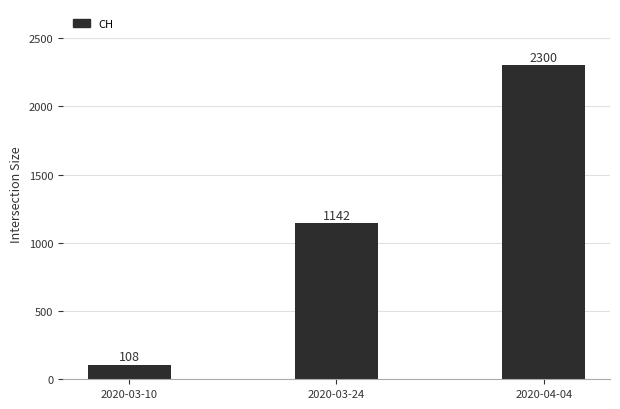

What is the difference between the maximum and second lowest values?

1158